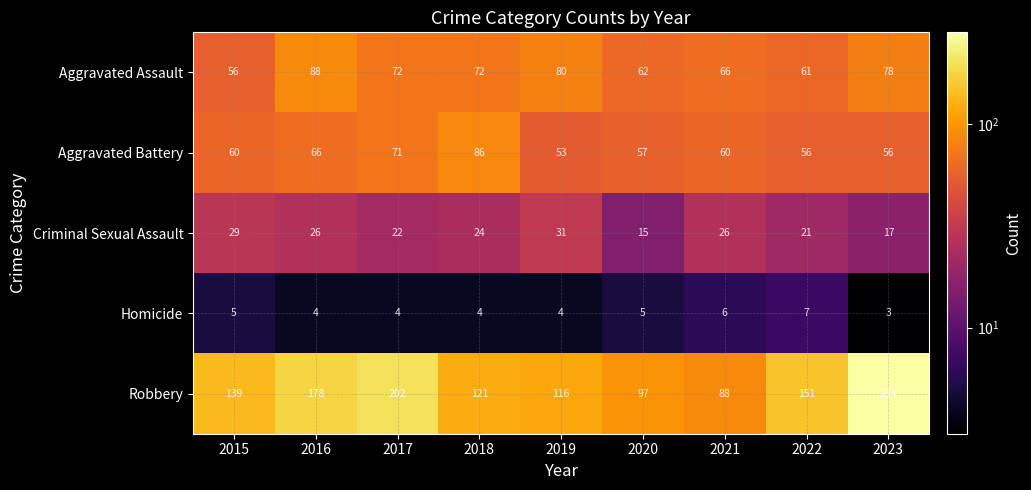

What is the sum of all Aggravated Assault values?

635